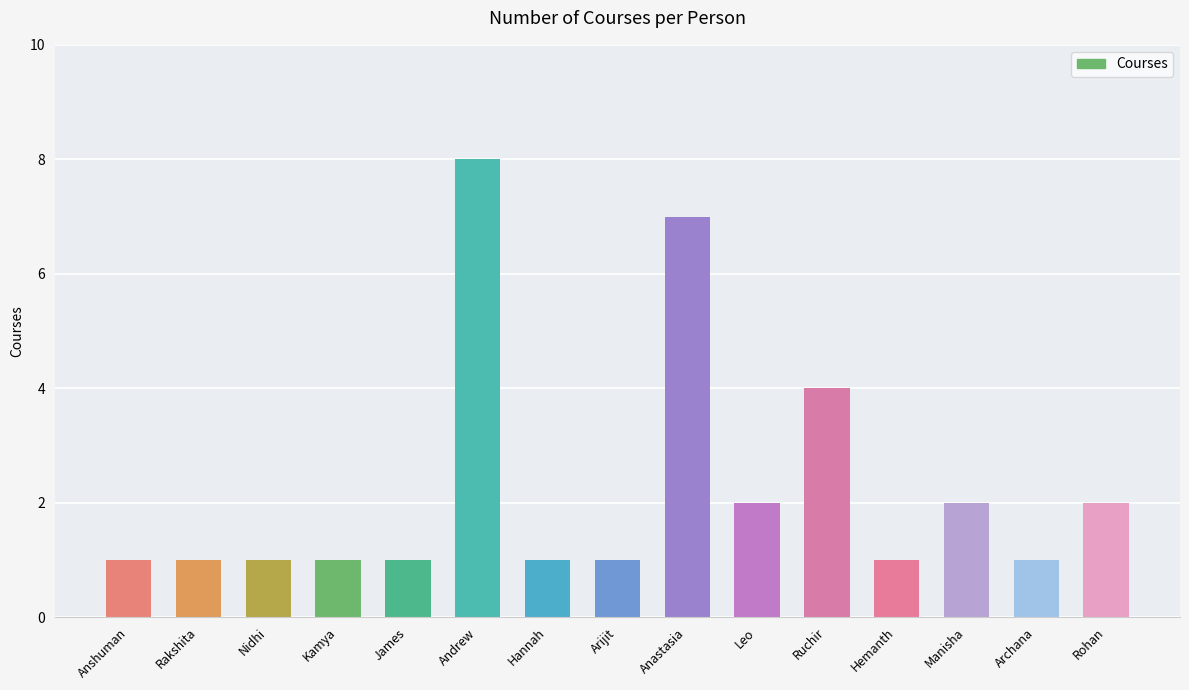

Reading left to right, what are all the values shown in this chart?

Anshuman=1	Rakshita=1	Nidhi=1	Kamya=1	James=1	Andrew=8	Hannah=1	Arijit=1	Anastasia=7	Leo=2	Ruchir=4	Hemanth=1	Manisha=2	Archana=1	Rohan=2